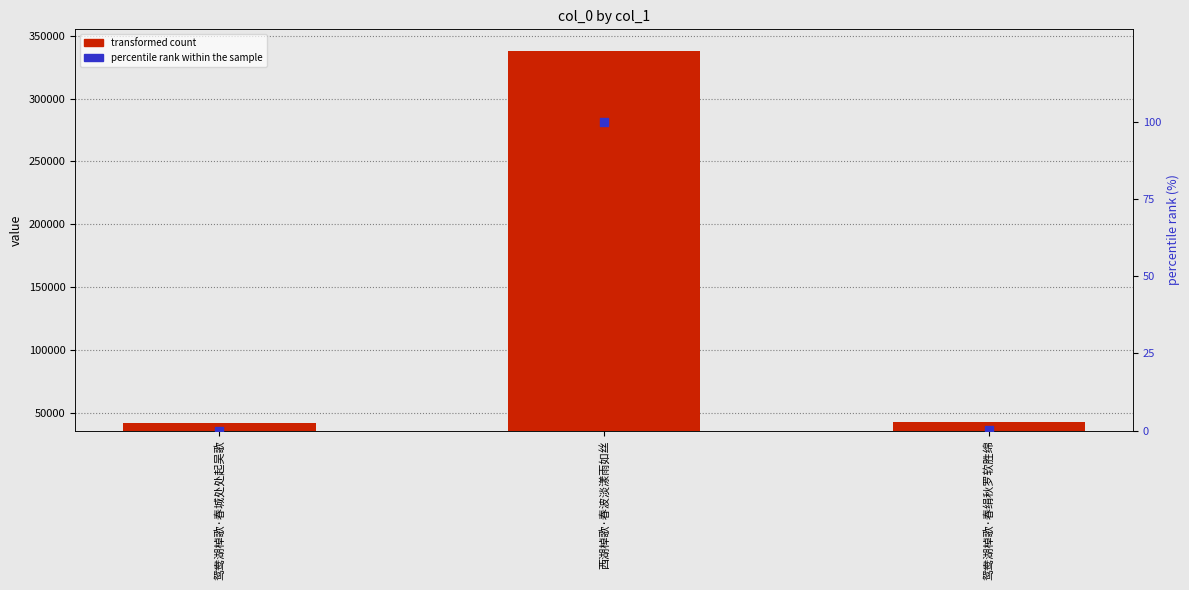

What is the total value across all series at 鸳鸯湖棹歌·春绢秋罗软胜绵?

42443.1